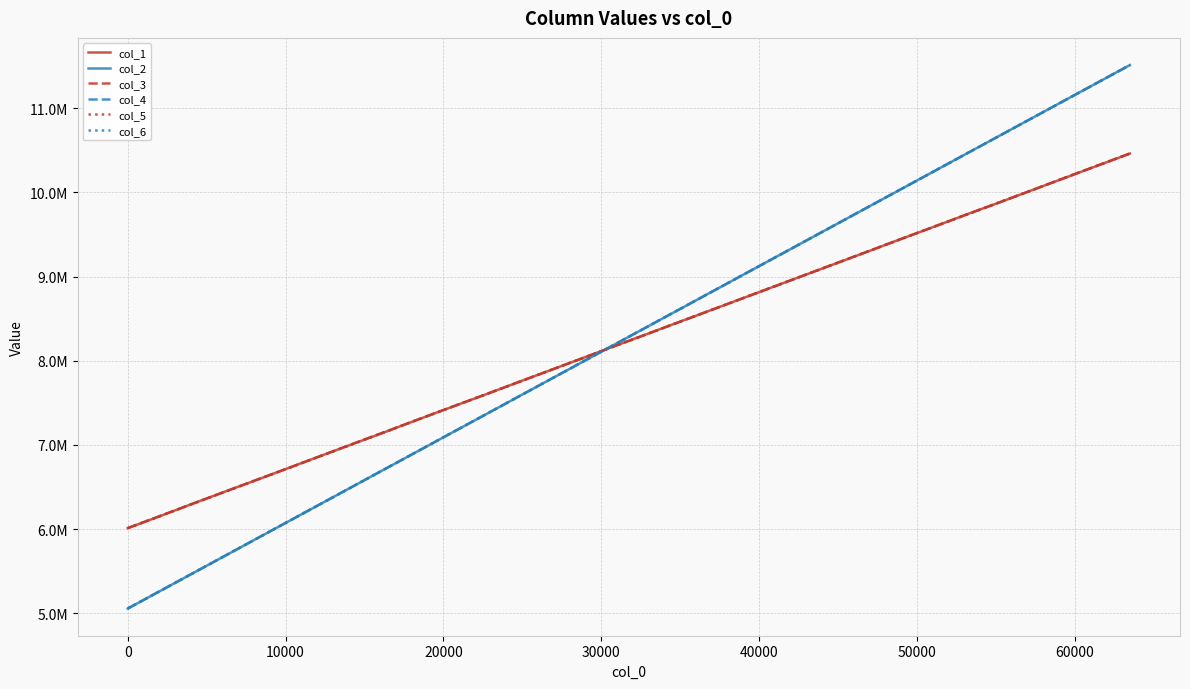

Which series has the widest spread of values?

col_4